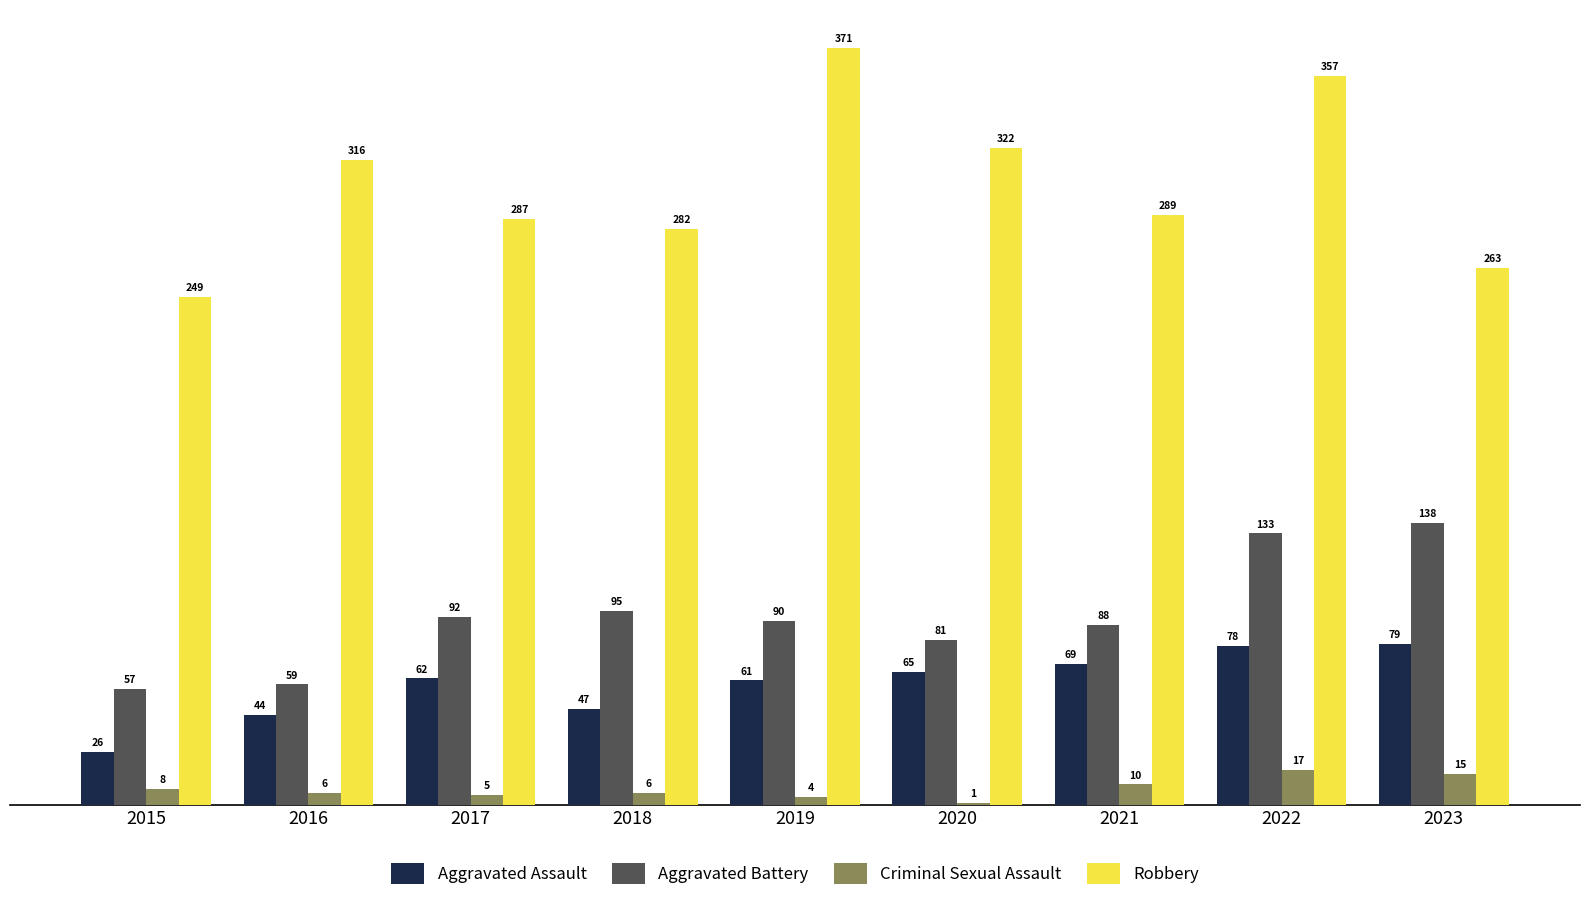

Reading right to left, what are all the values shown in this chart?

Aggravated Assault: 2023=79	2022=78	2021=69	2020=65	2019=61	2018=47	2017=62	2016=44	2015=26
Aggravated Battery: 2023=138	2022=133	2021=88	2020=81	2019=90	2018=95	2017=92	2016=59	2015=57
Criminal Sexual Assault: 2023=15	2022=17	2021=10	2020=1	2019=4	2018=6	2017=5	2016=6	2015=8
Robbery: 2023=263	2022=357	2021=289	2020=322	2019=371	2018=282	2017=287	2016=316	2015=249